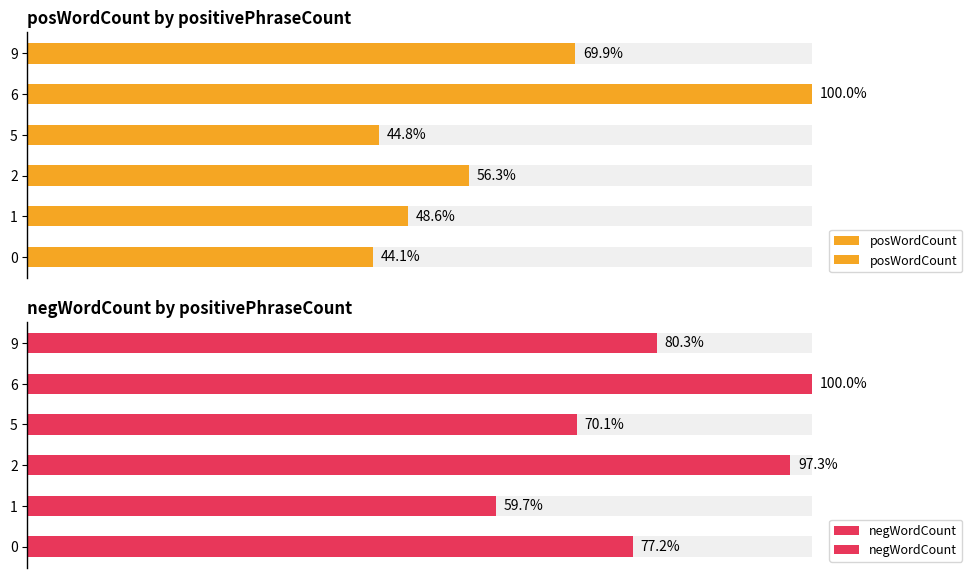

What is the difference between the maximum and minimum values in the negWordCount series?

40.3